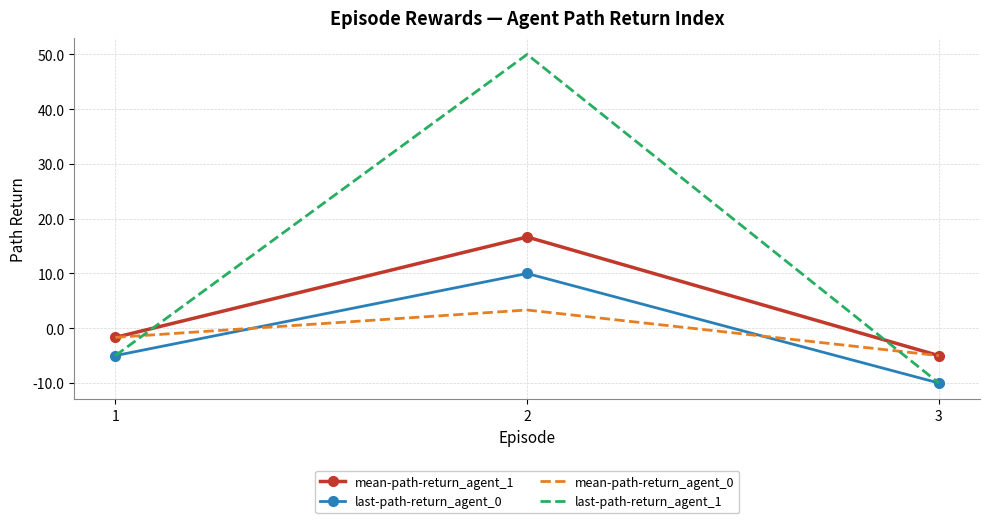

Is it true that last-path-return_agent_0 equals 10.0 at 2?

True